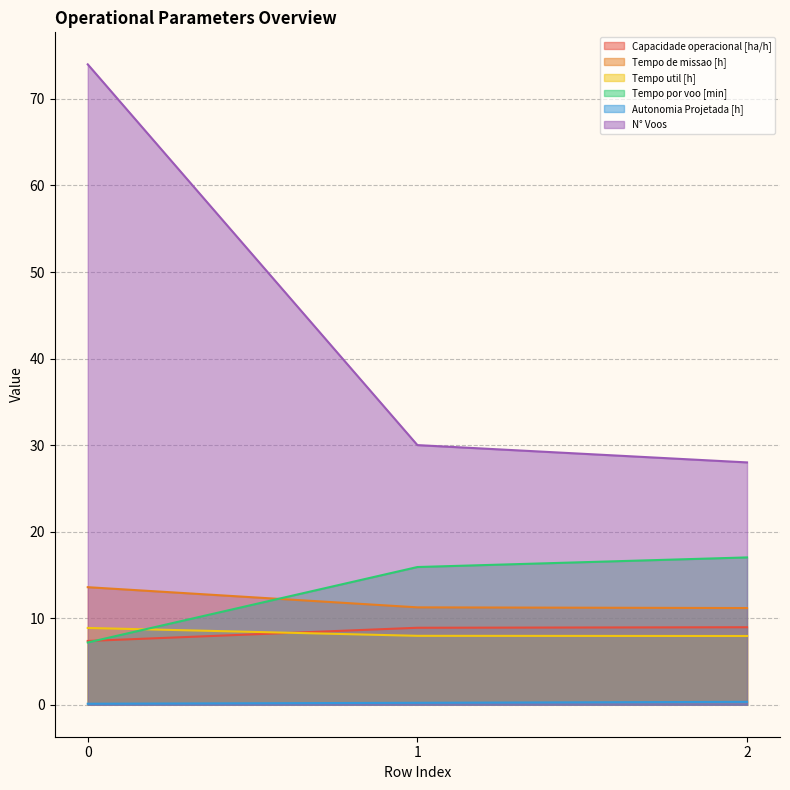

Does the chart have visible grid lines?

Yes